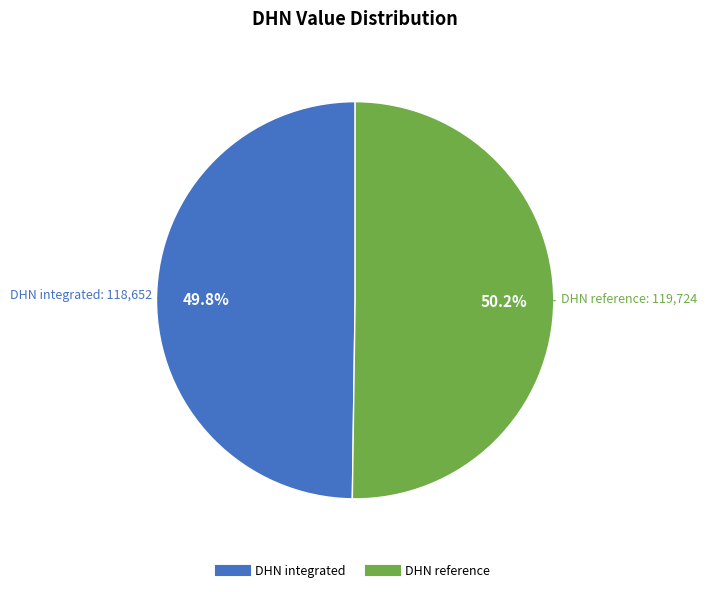

Approximately how many times larger is the value at DHN integrated compared to DHN reference?

1.0